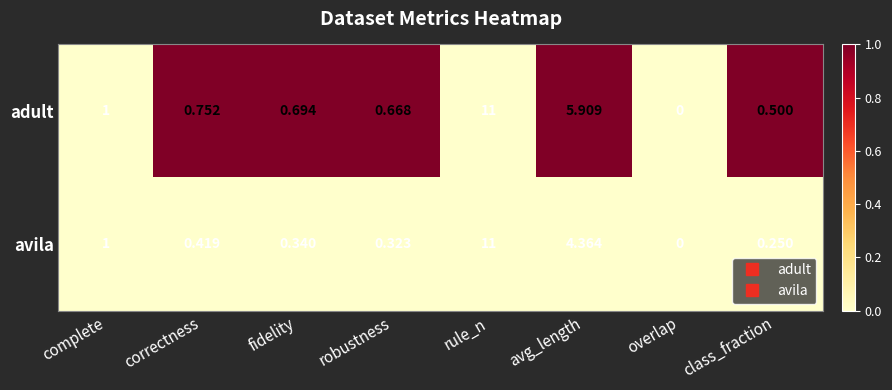

At which category is the sum across all series the highest?

rule_n